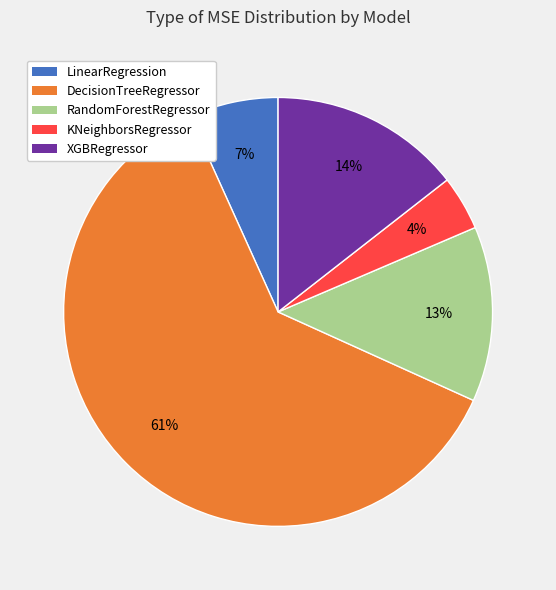

Is there a majority slice in this chart?

Yes